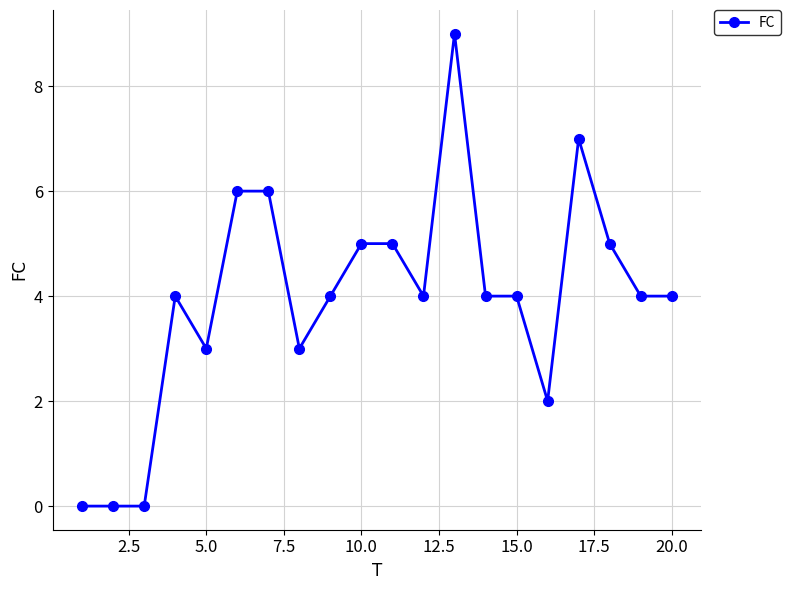

What is the value of the 8th point from the left?

3